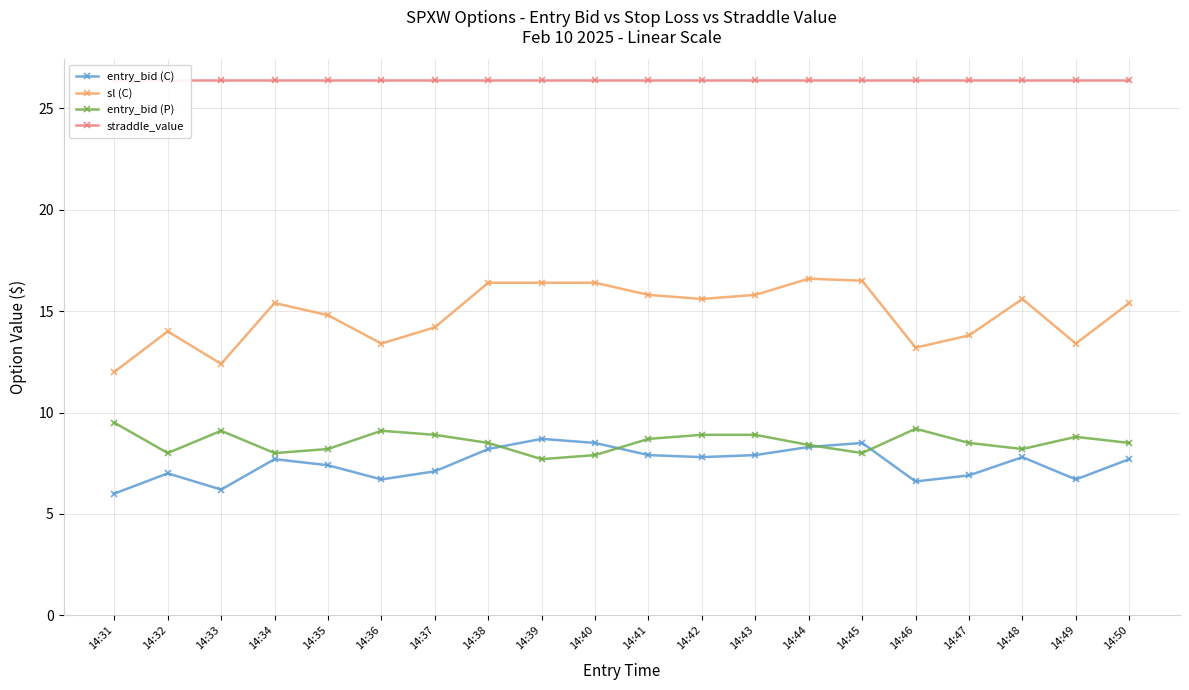

Is the value of sl (C) at 14:33 greater than the value of entry_bid (C) at 14:38?

Yes